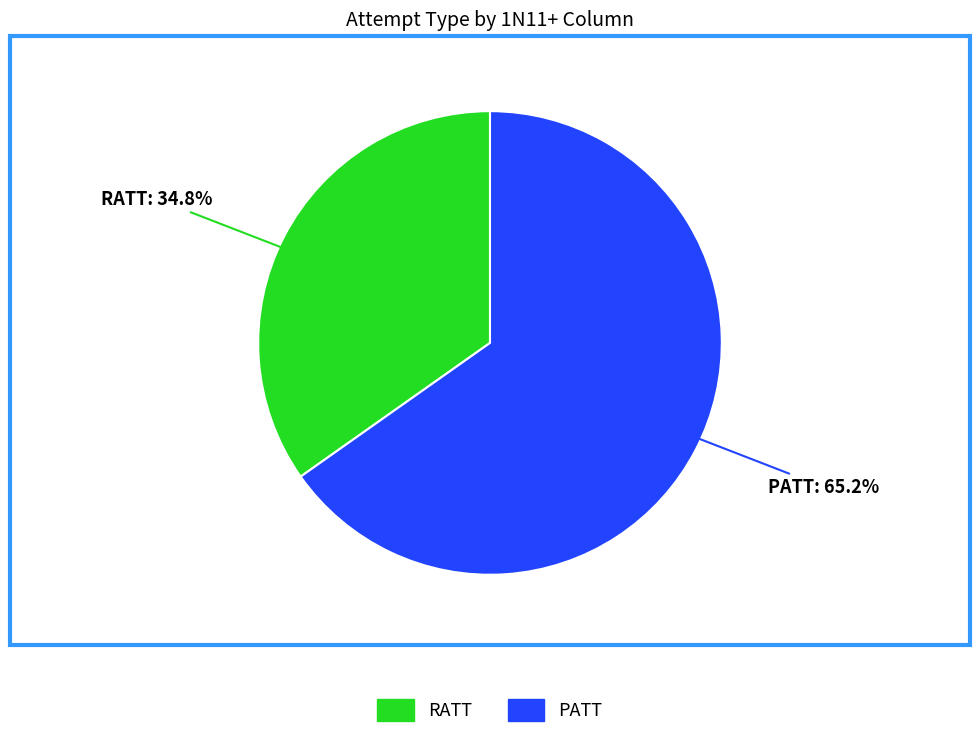

Between RATT and PATT, which is larger?

PATT